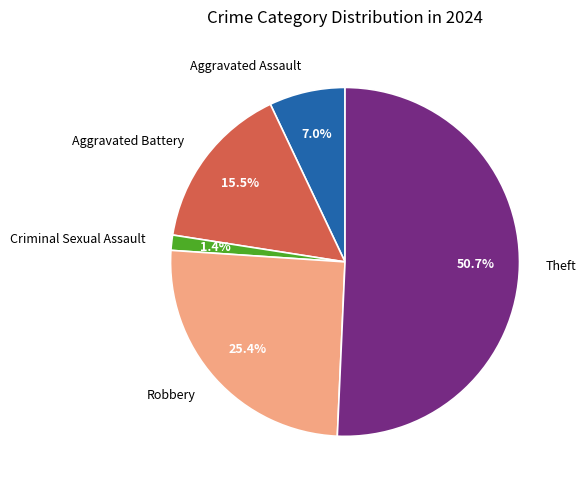

Does any single category account for the majority?

Yes